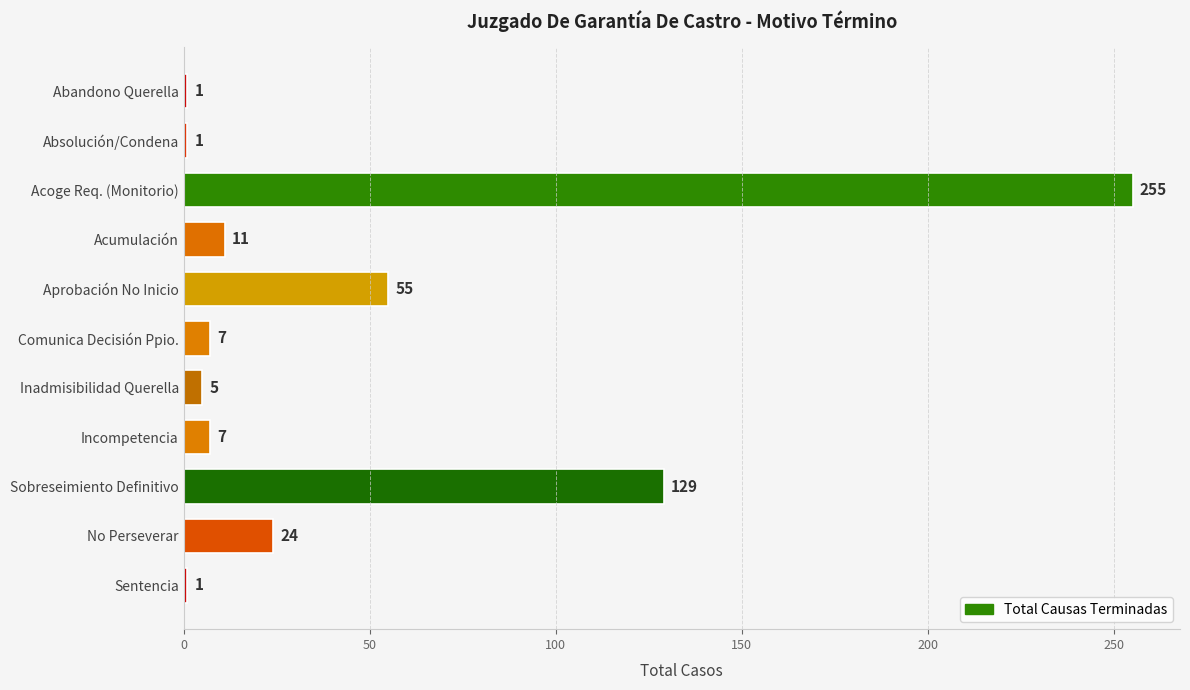

True or false: the data shows 55 at Aprobación No Inicio.

True